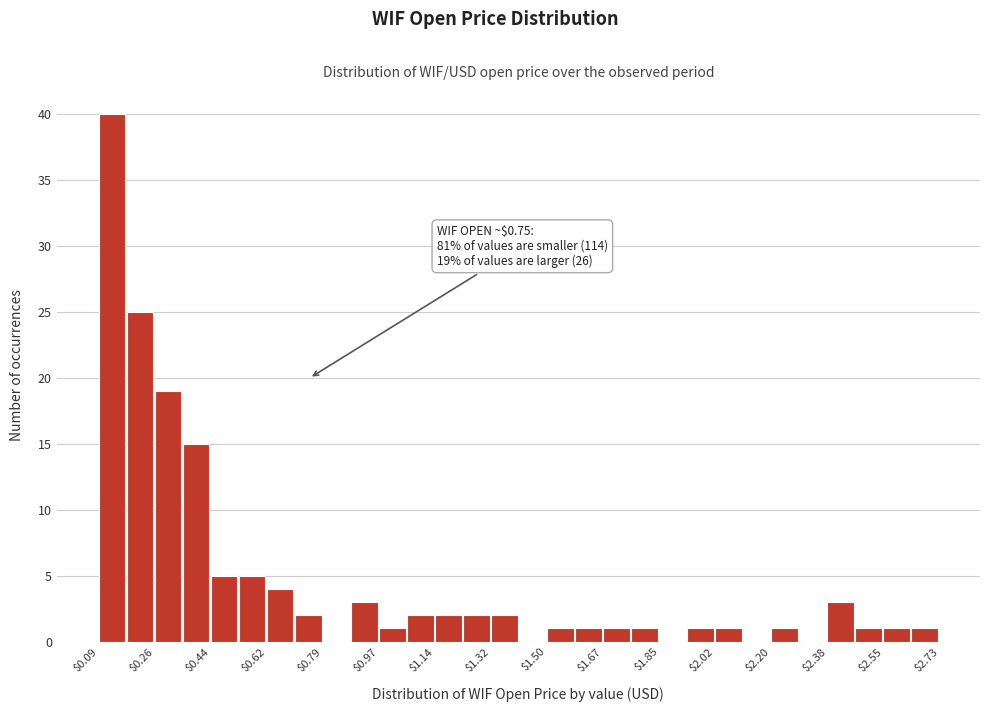

Which range on the x-axis has the tallest bar?

0.08 to 0.18